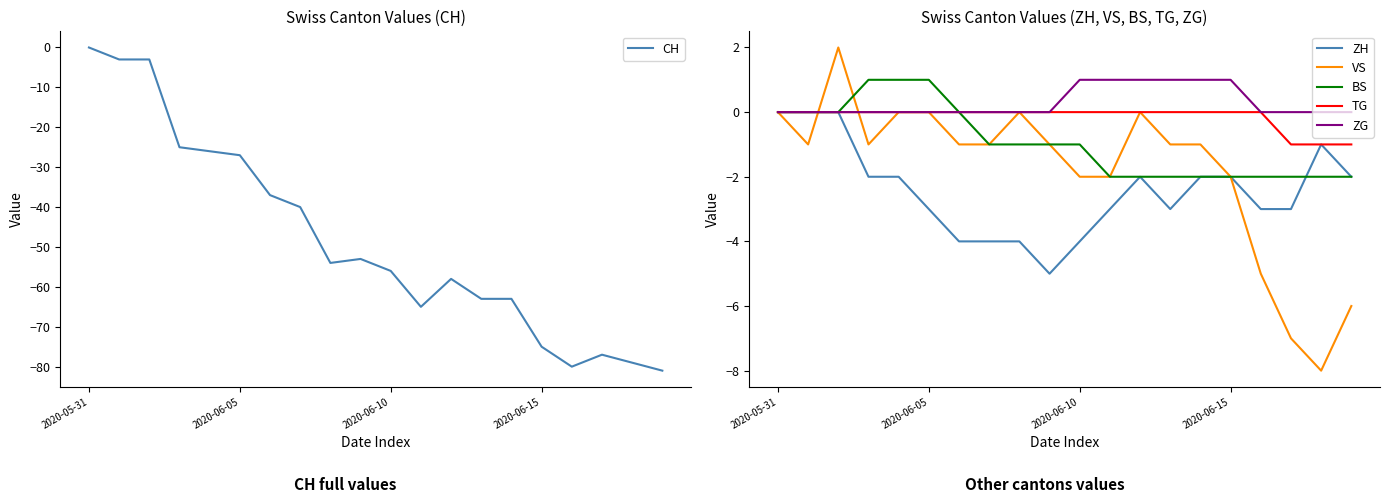

At which label does CH reach its peak?

2020-05-31